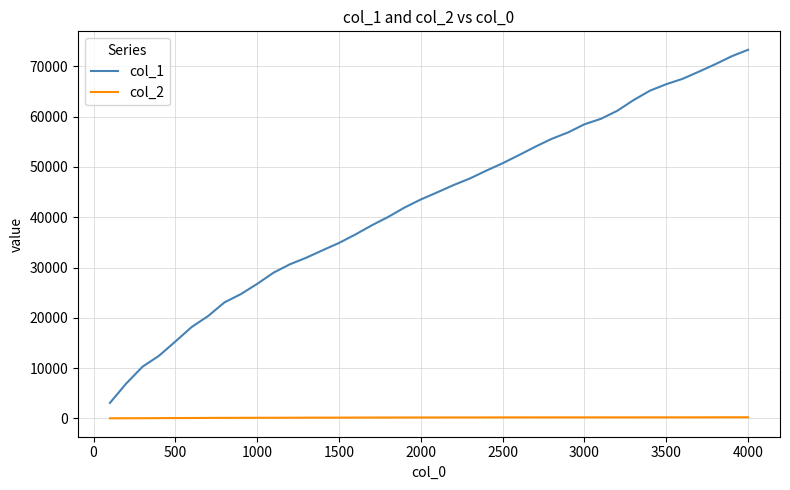

Does the chart display data point markers on the line(s)?

No